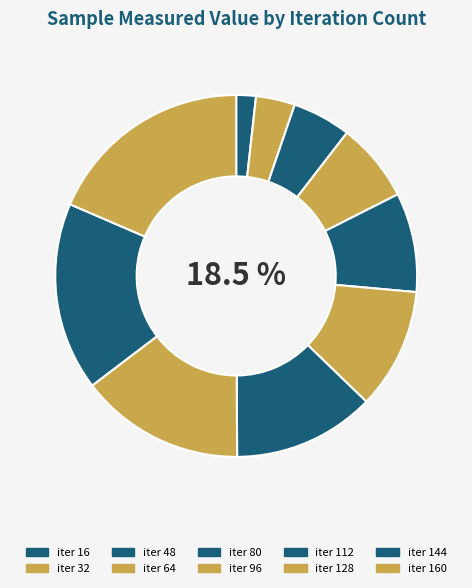

To the nearest percent, what portion does 16 represent?

2%